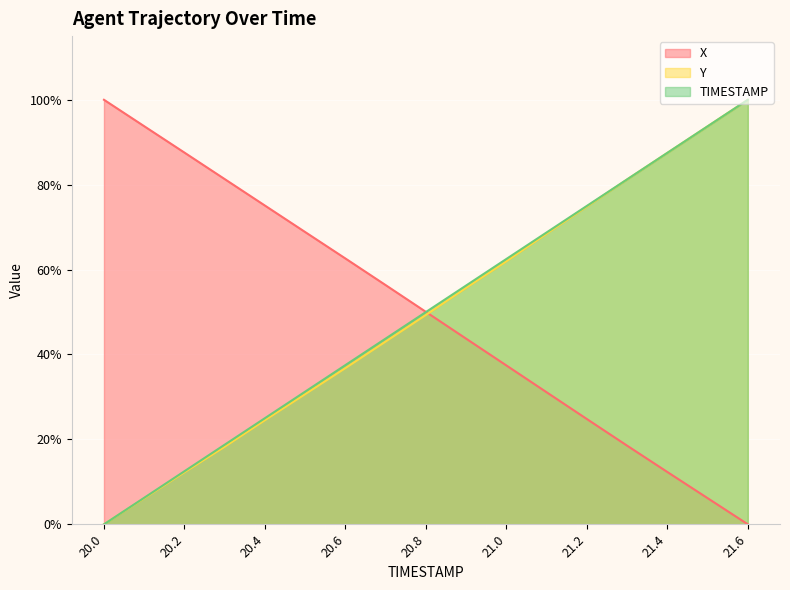

What are all the series names shown in the legend?

X, Y, TIMESTAMP